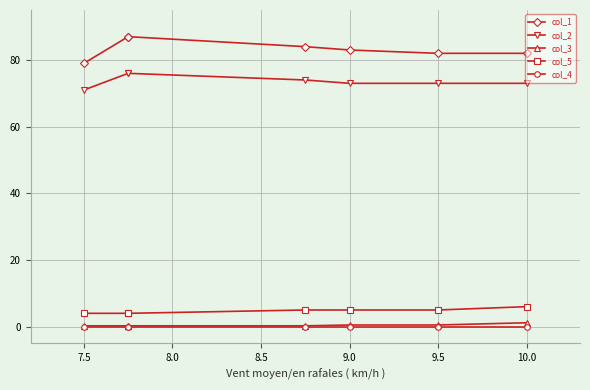

Which series has the largest total across all categories?

col_1